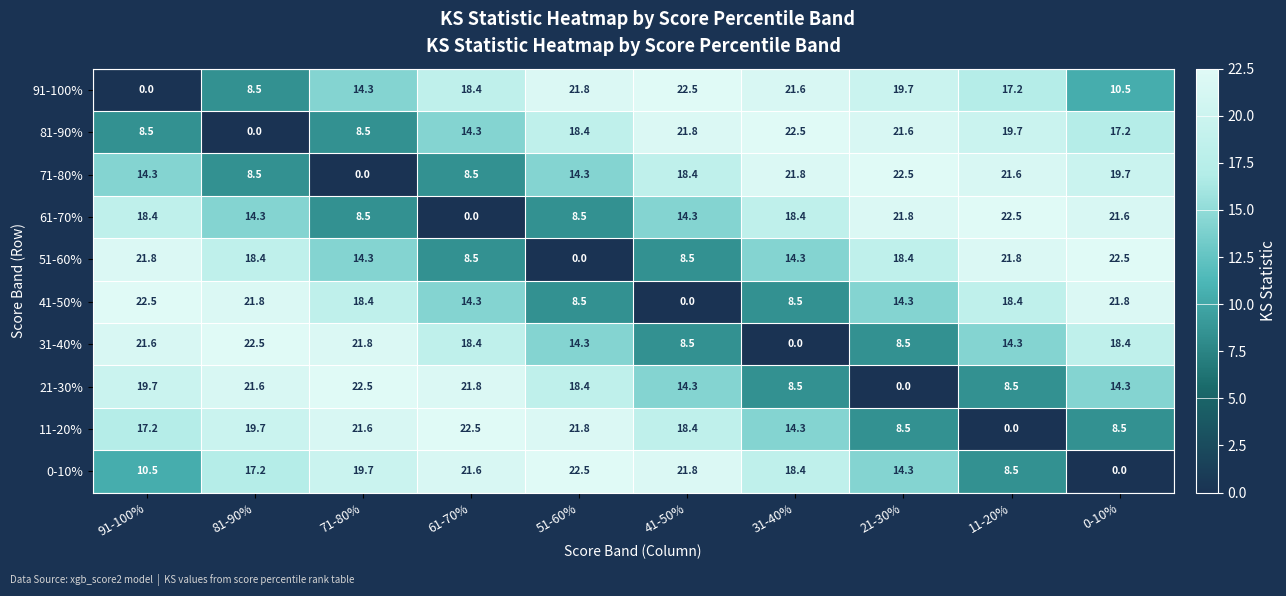

List the labels in order of 0-10% value, smallest first.

0-10%, 11-20%, 91-100%, 21-30%, 81-90%, 31-40%, 71-80%, 61-70%, 41-50%, 51-60%